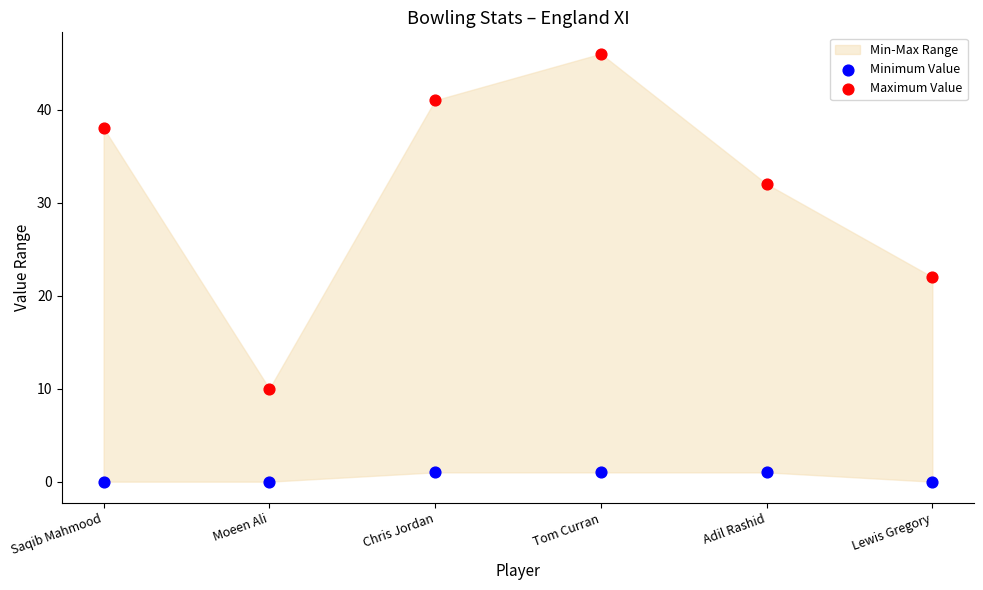

Which series reaches the minimum Y coordinate?

Minimum Value